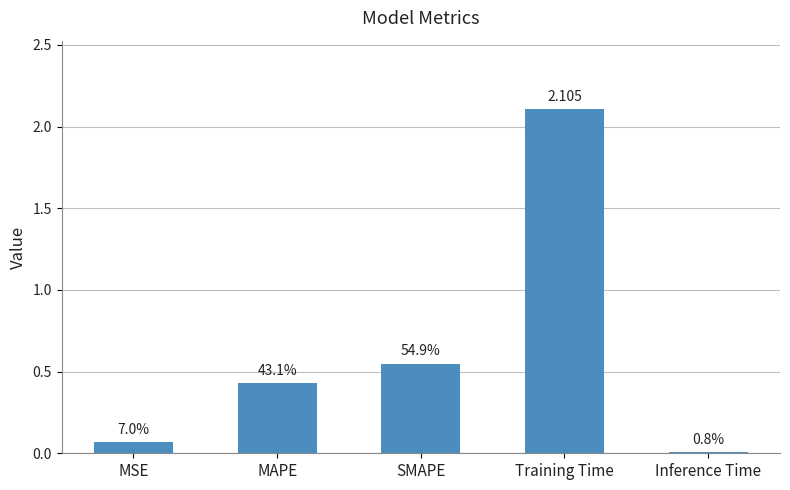

The value at SMAPE is 0.5. True or false?

True